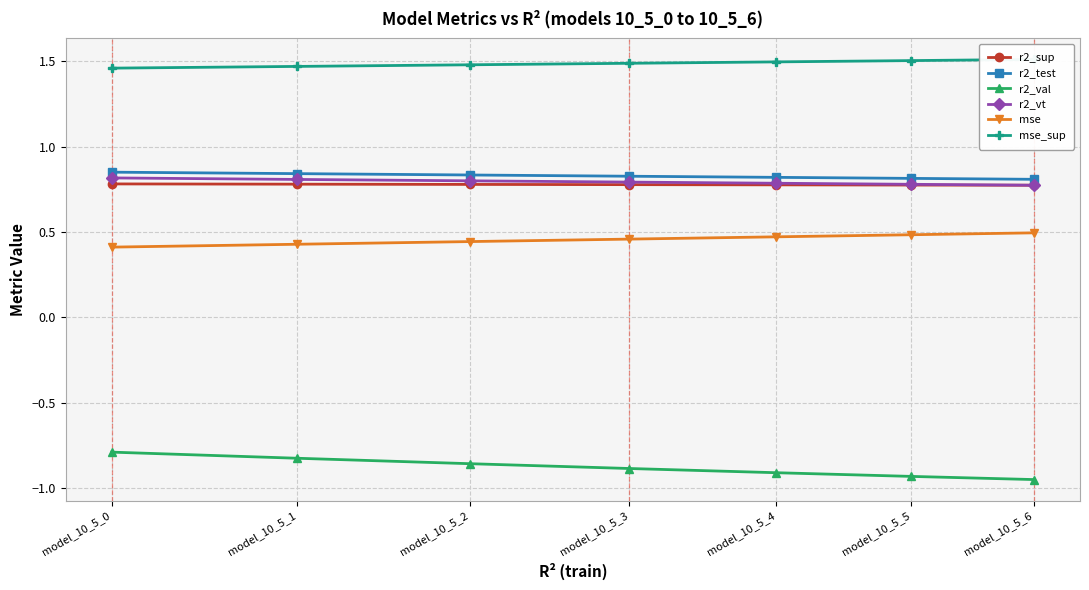

True or false: r2_test and r2_val cross at least once.

False